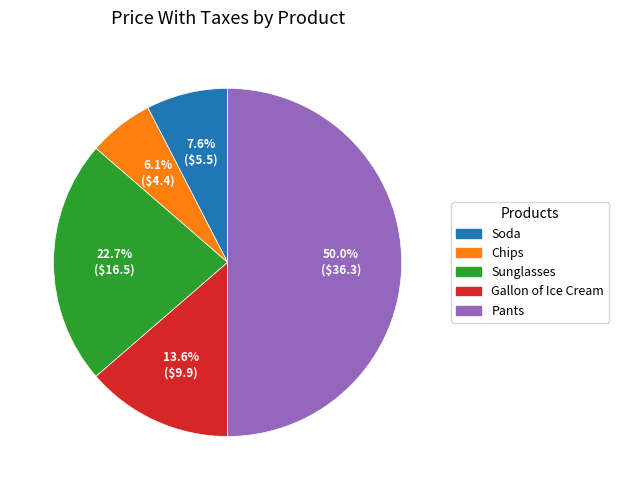

What is the ratio of the value at Soda to the value at Sunglasses?

0.3